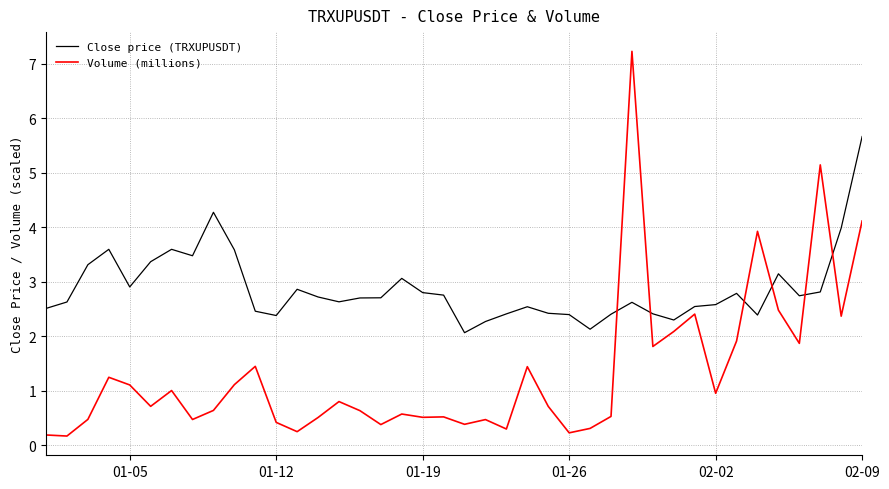

Which series has the widest spread of values?

Volume (millions)